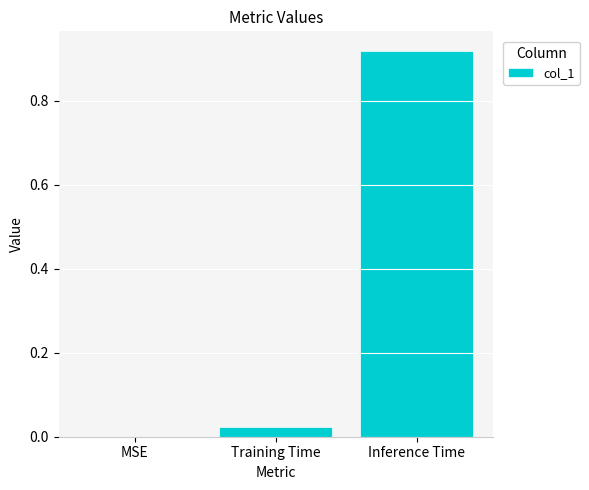

Count the number of data series in this chart.

1